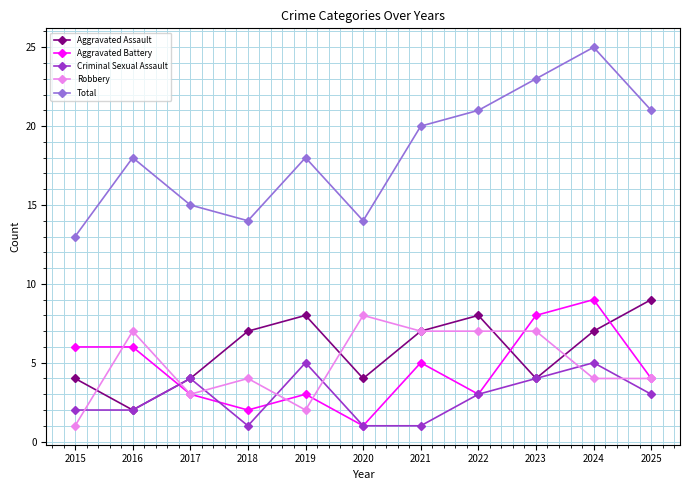

What is the greatest value displayed?

25